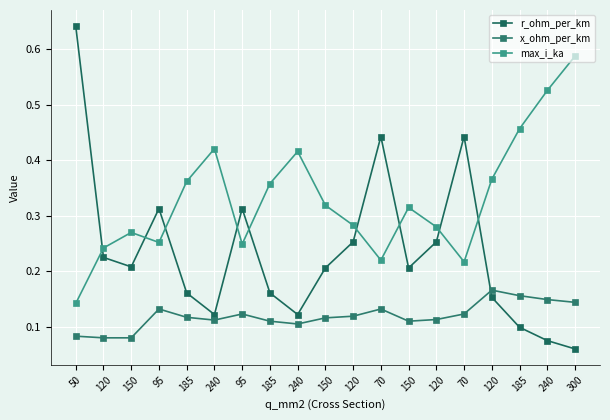

True or false: r_ohm_per_km has more than 2 interior local peaks.

True